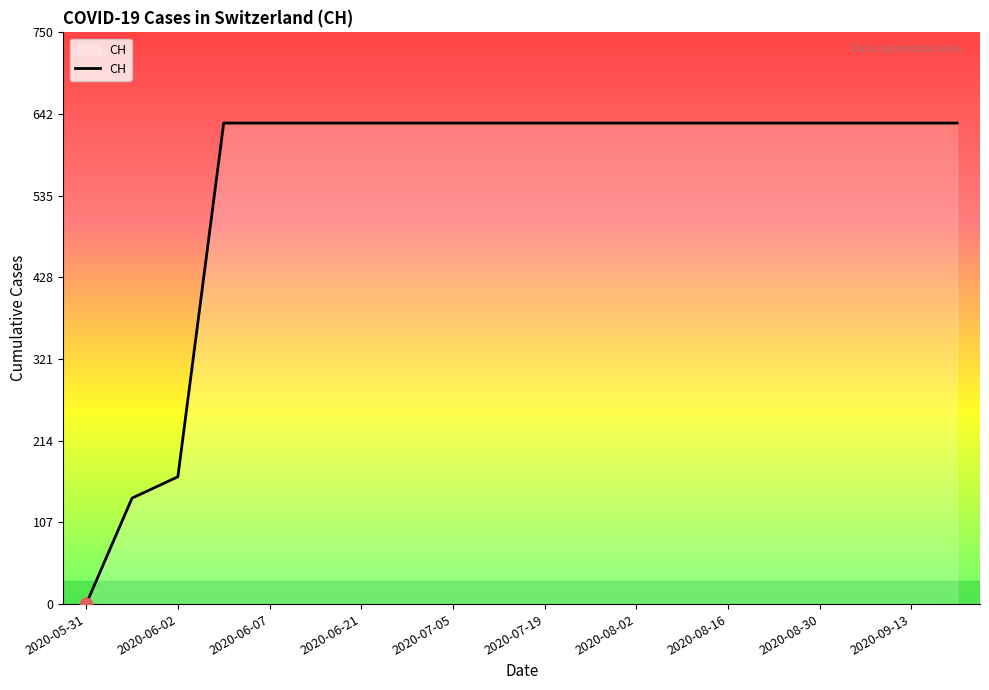

What is the difference between the maximum and minimum values?

631